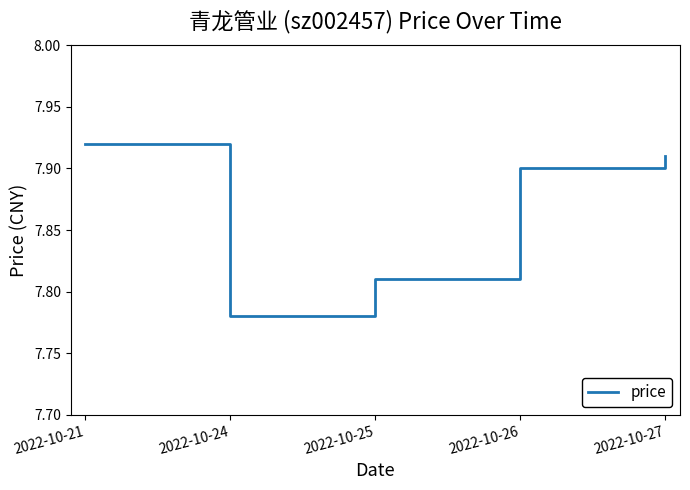

What is the sum of all values?

39.3